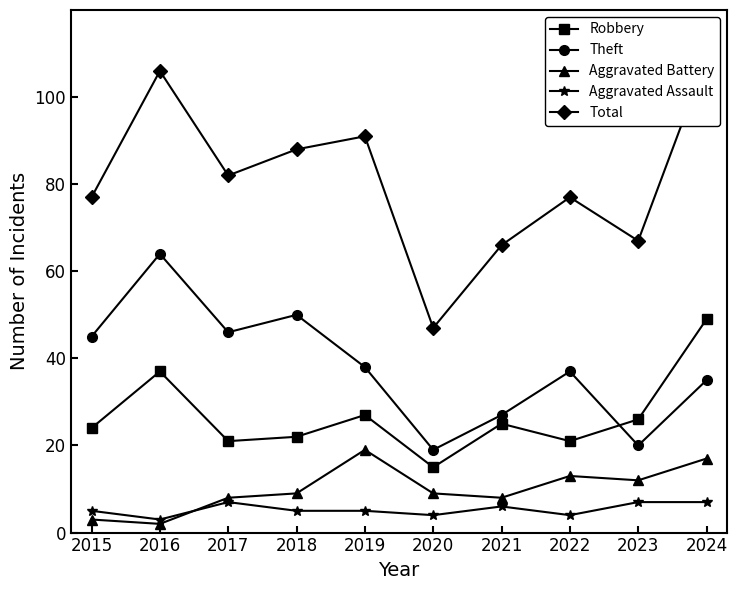

List the labels in order of Theft value, smallest first.

2020, 2023, 2021, 2024, 2022, 2019, 2015, 2017, 2018, 2016